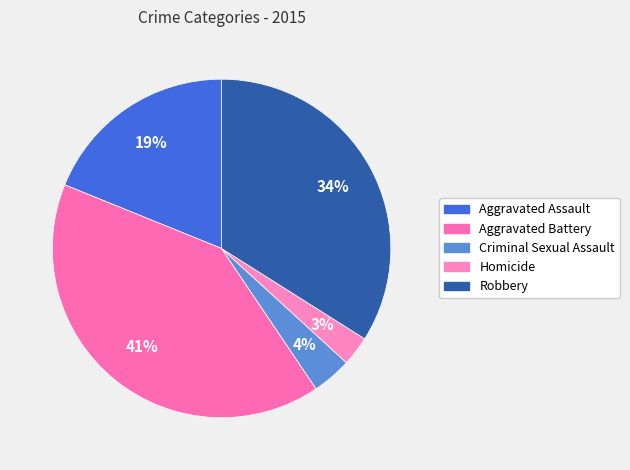

How much of the chart is everything except Aggravated Battery?

59.4%